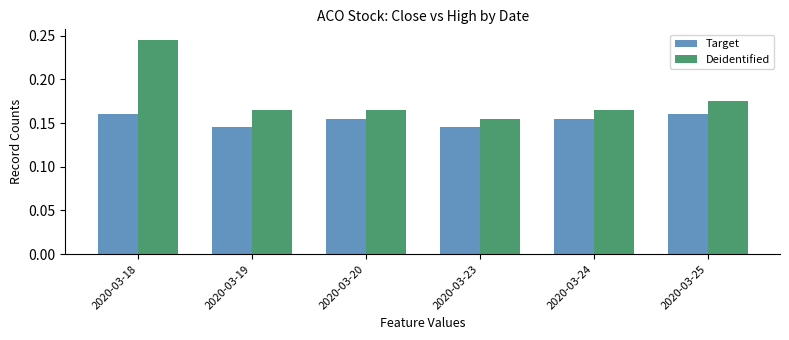

The value of Deidentified at 2020-03-24 is 0.3. True or false?

False